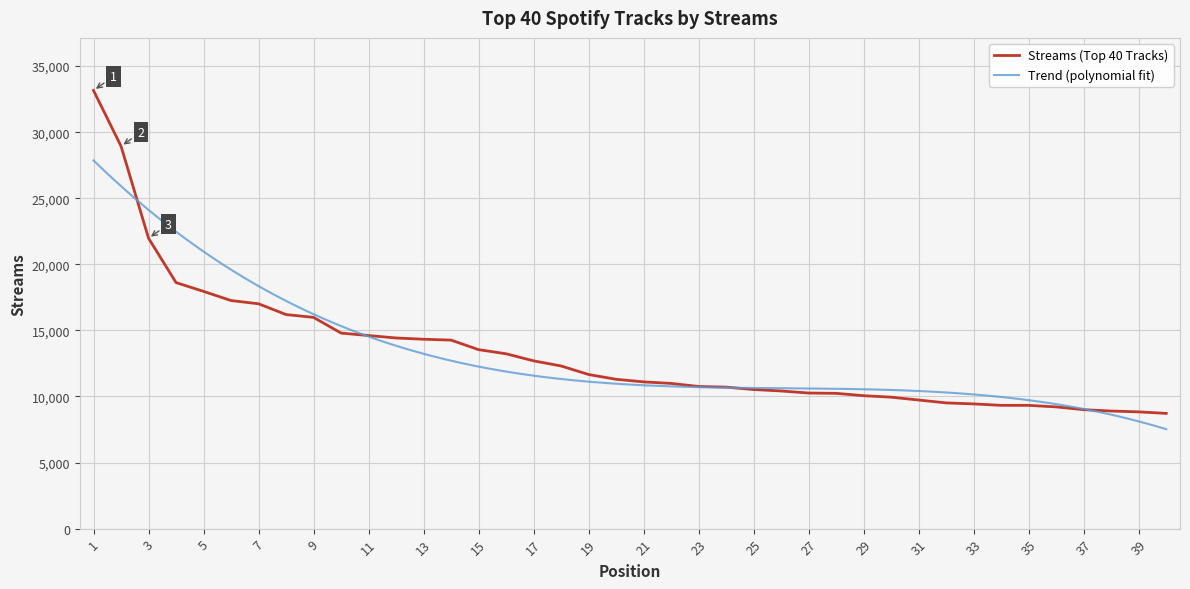

Read the value at 29, to the nearest 50.

10050